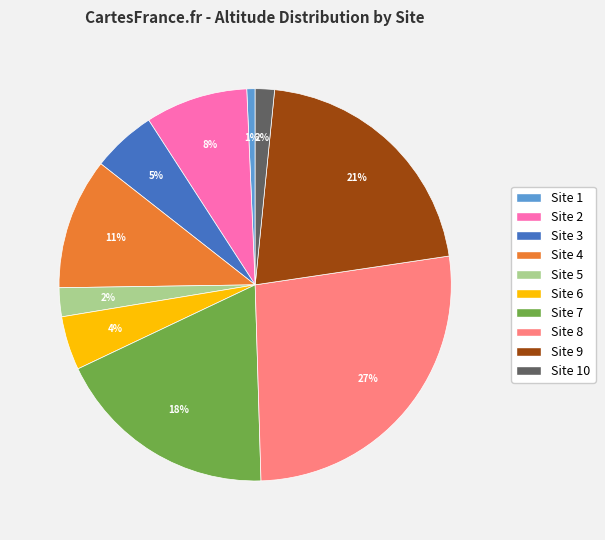

To the nearest percent, what is the difference between the largest and smallest slice percentages?

26%